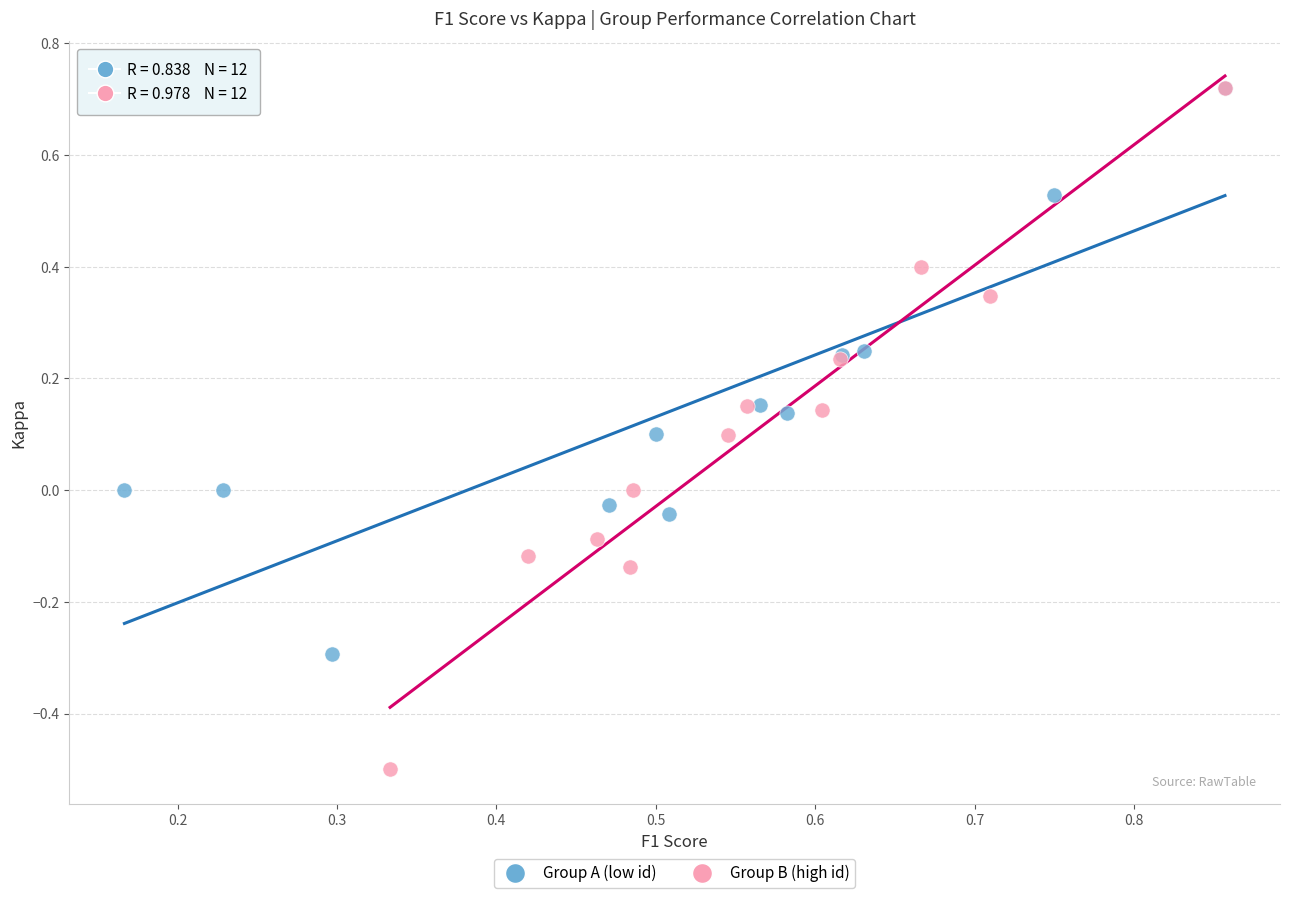

Which series reaches the minimum Y coordinate?

Group B (high id)